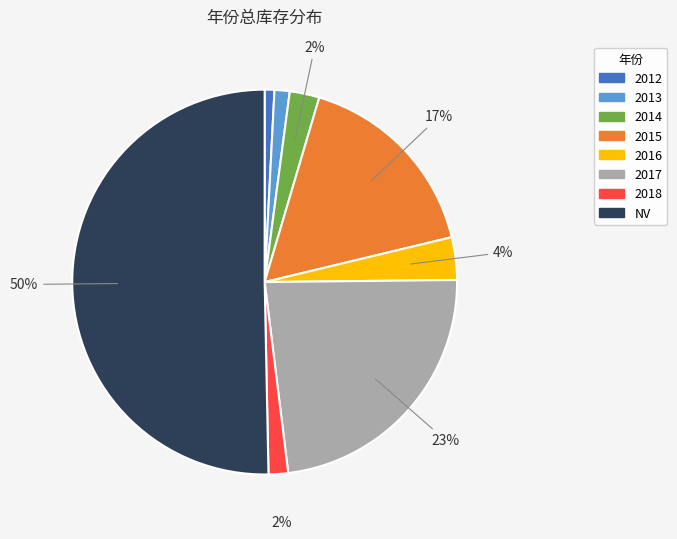

What is the largest slice in the pie chart?

NV